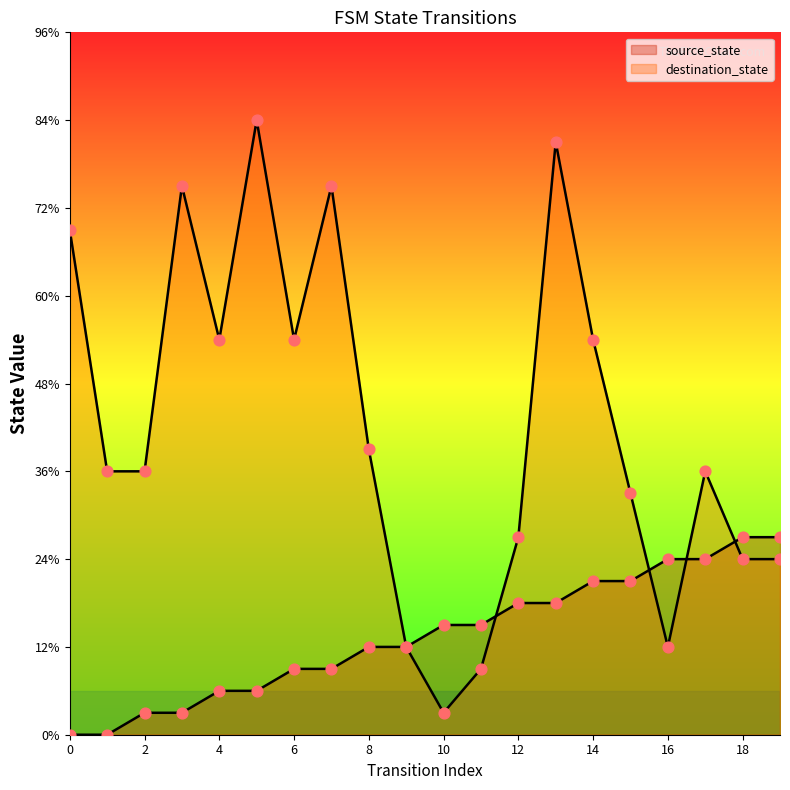

Which series contains the highest Y value?

destination_state